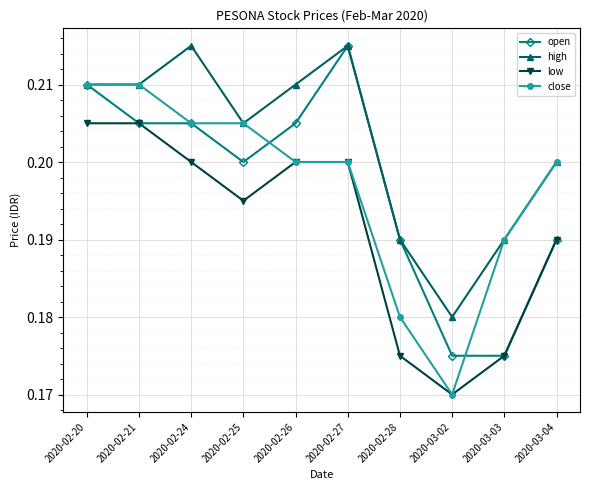

Which series has the largest total across all categories?

high